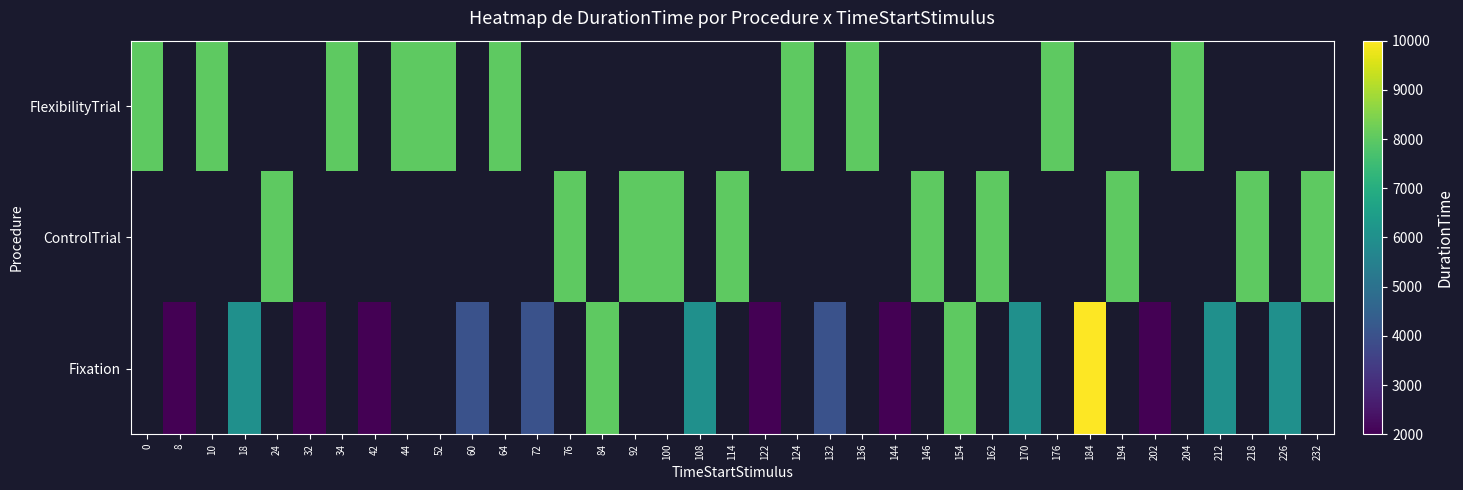

Which label corresponds to the largest value in the chart?

184